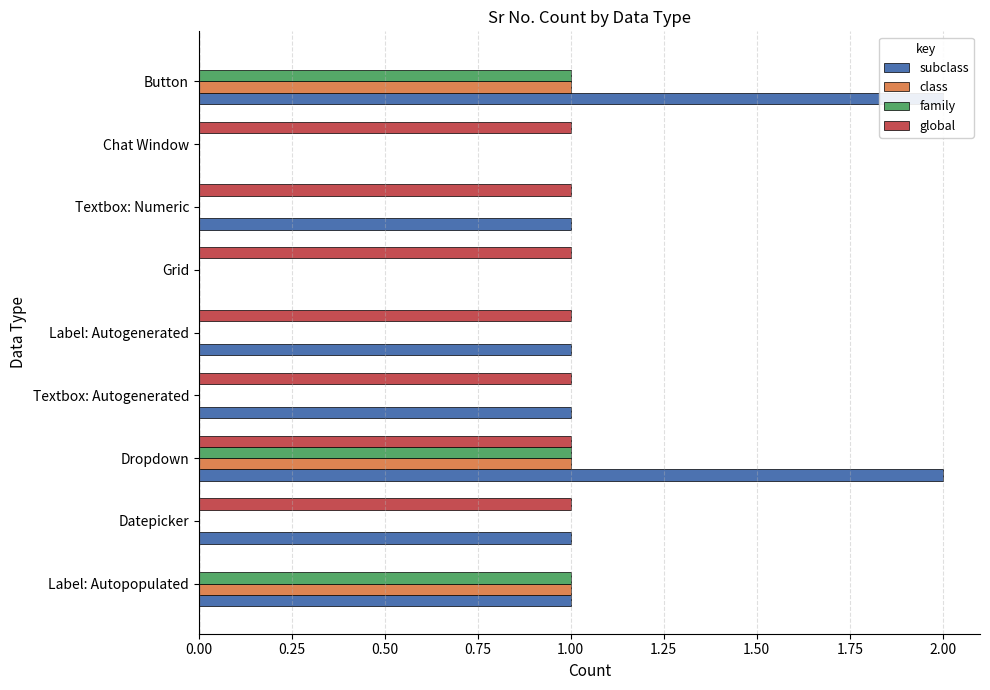

Reading left to right, extract all data points from this chart.

subclass: 1	1	2	1	1	0	1	0	2
class: 1	0	1	0	0	0	0	0	1
family: 1	0	1	0	0	0	0	0	1
global: 0	1	1	1	1	1	1	1	0